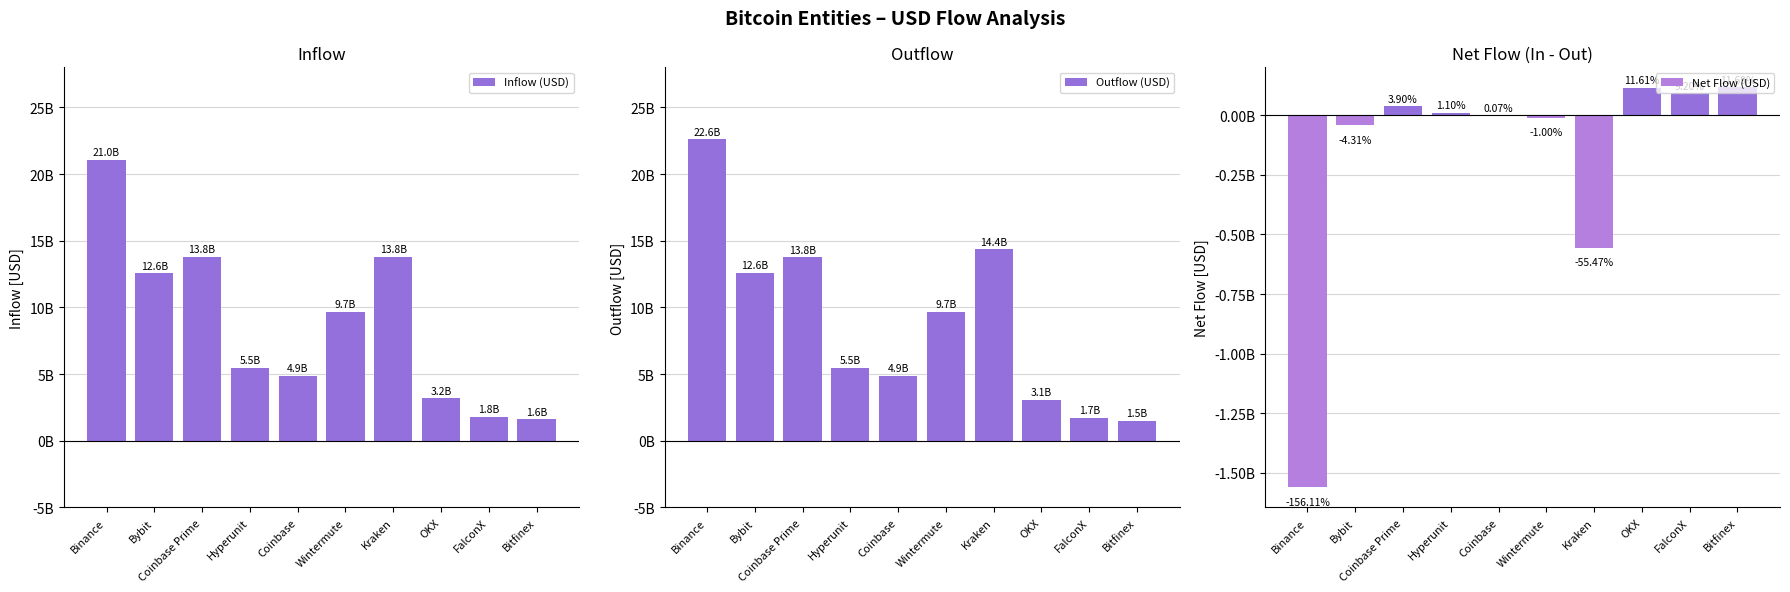

Reading right to left, list all the values displayed in this chart.

Inflow (USD): 1.6	1.8	3.2	13.8	9.7	4.9	5.5	13.8	12.6	21.0
Outflow (USD): 1.5	1.7	3.1	14.4	9.7	4.9	5.5	13.8	12.6	22.6
Net Flow (USD): 0.1	0.1	0.1	-0.6	-0.0	0.0	0.0	0.0	-0.0	-1.6